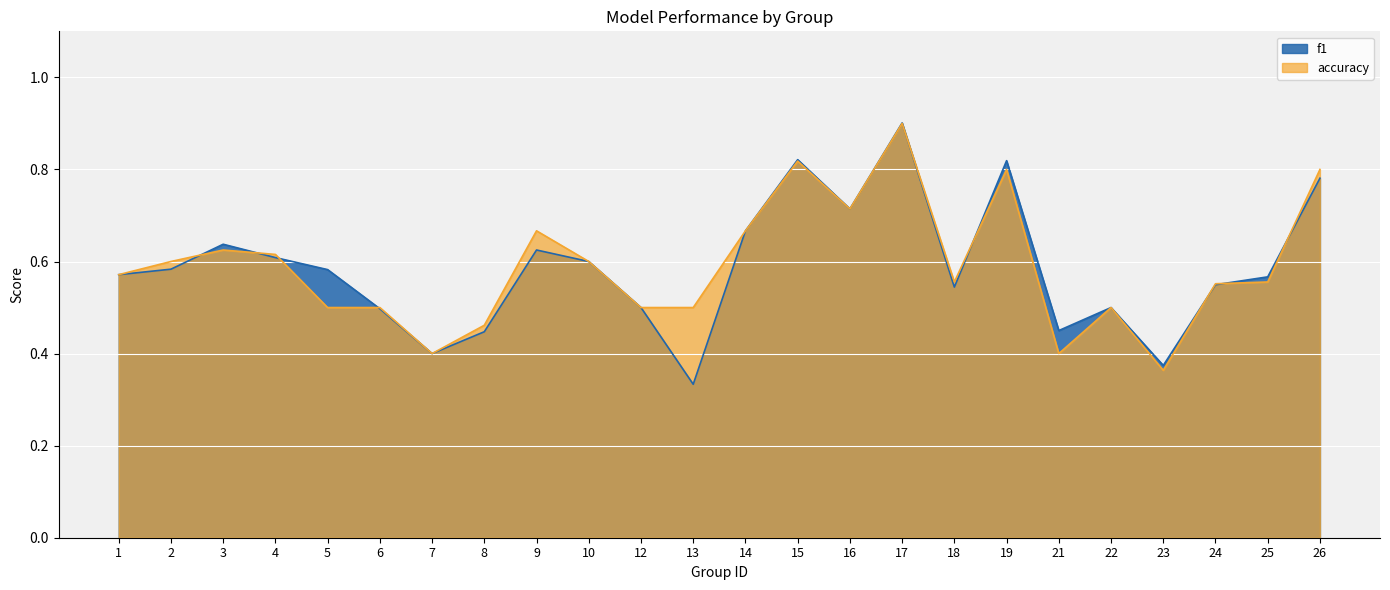

Which series ends up on top after the final intersection of f1 and accuracy?

accuracy